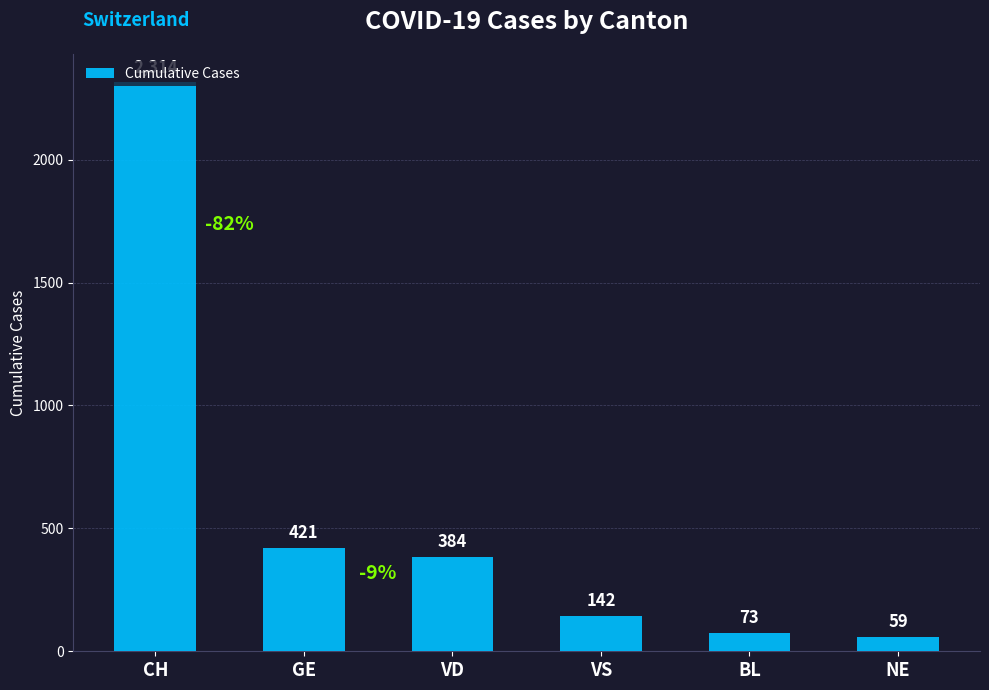

What is the difference between the maximum and second lowest values?

2241